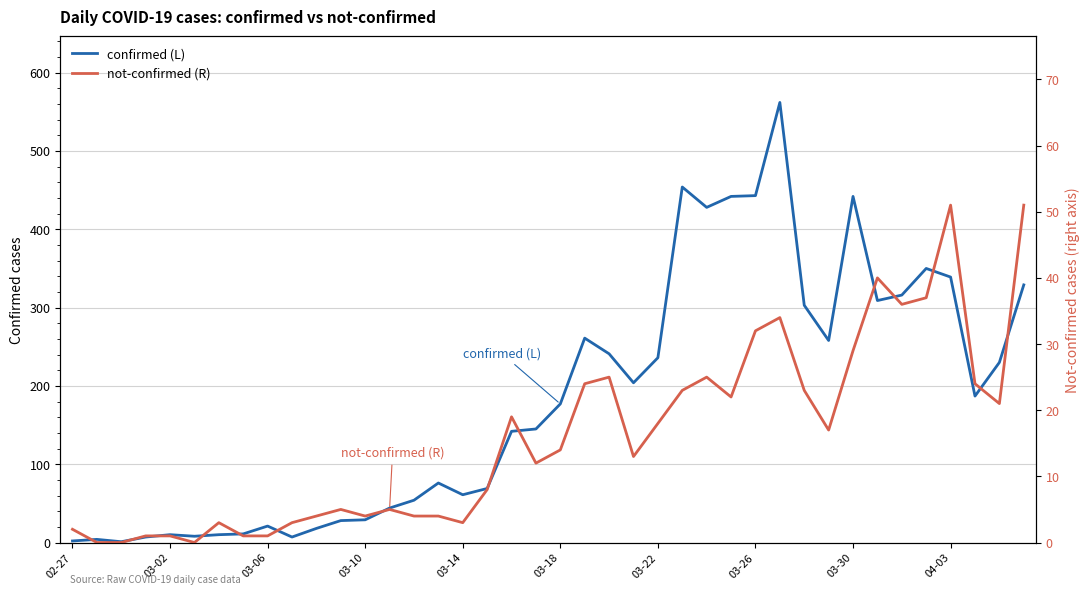

How many data points in not-confirmed (R) are above 14?

19